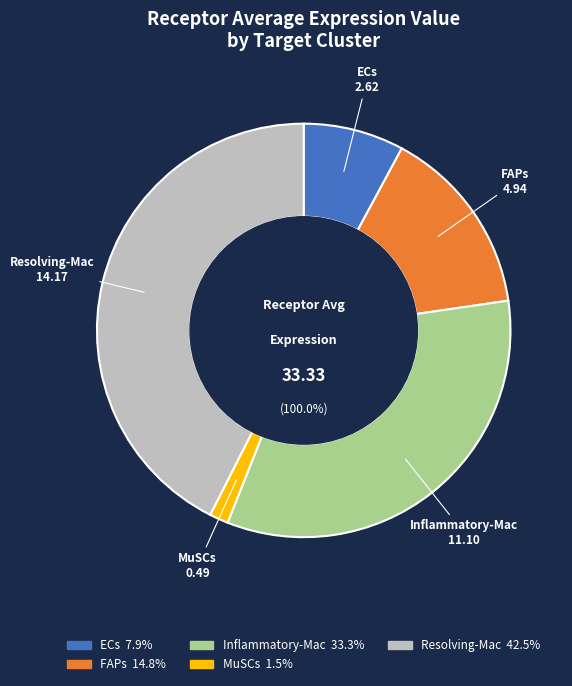

Does Resolving-Mac represent more than half of the total?

No